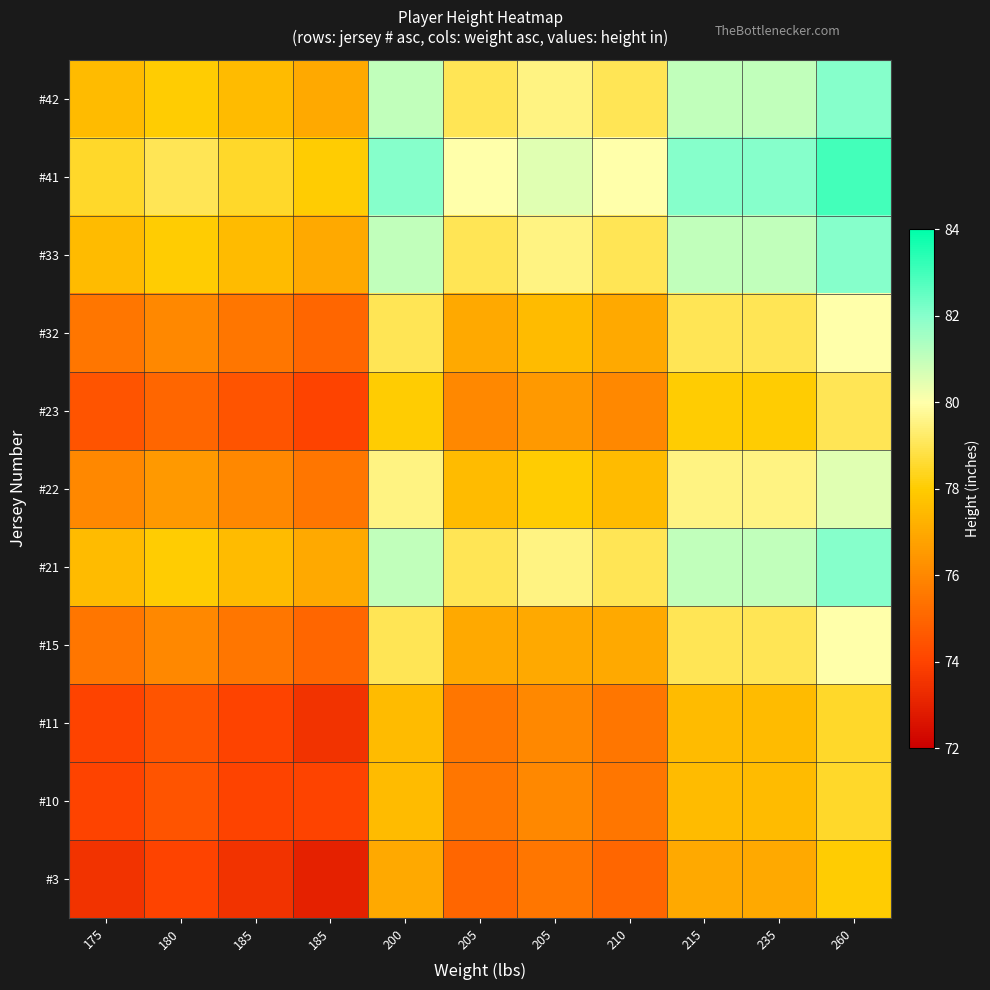

Which has a higher value, 180 or 210?

210